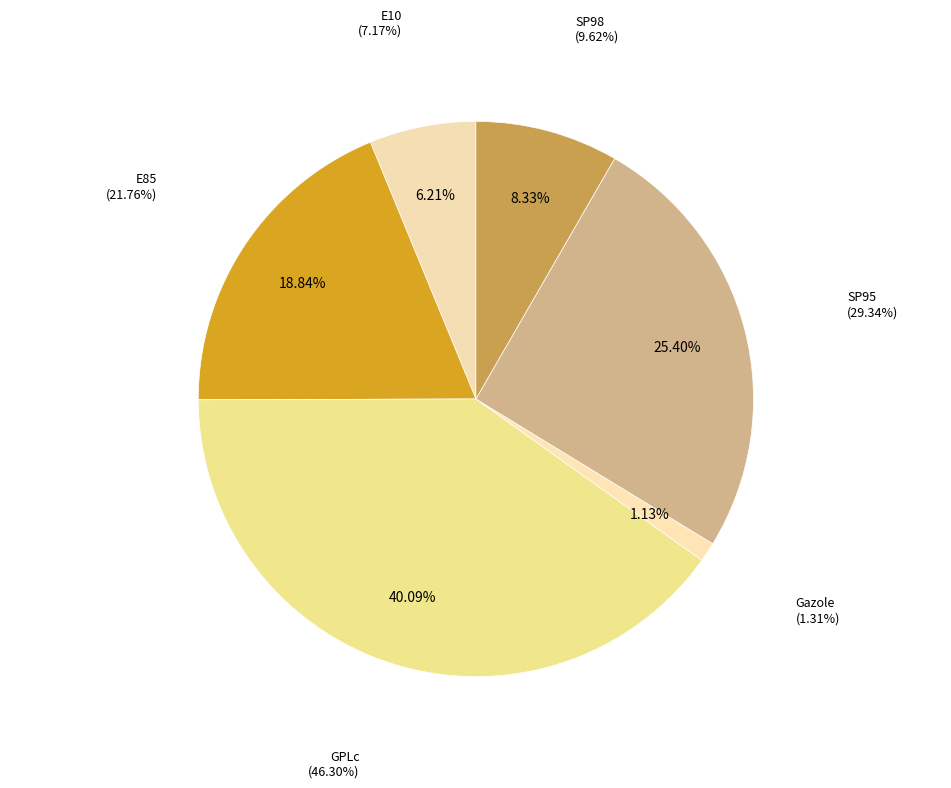

Which slice is the largest?

GPLc